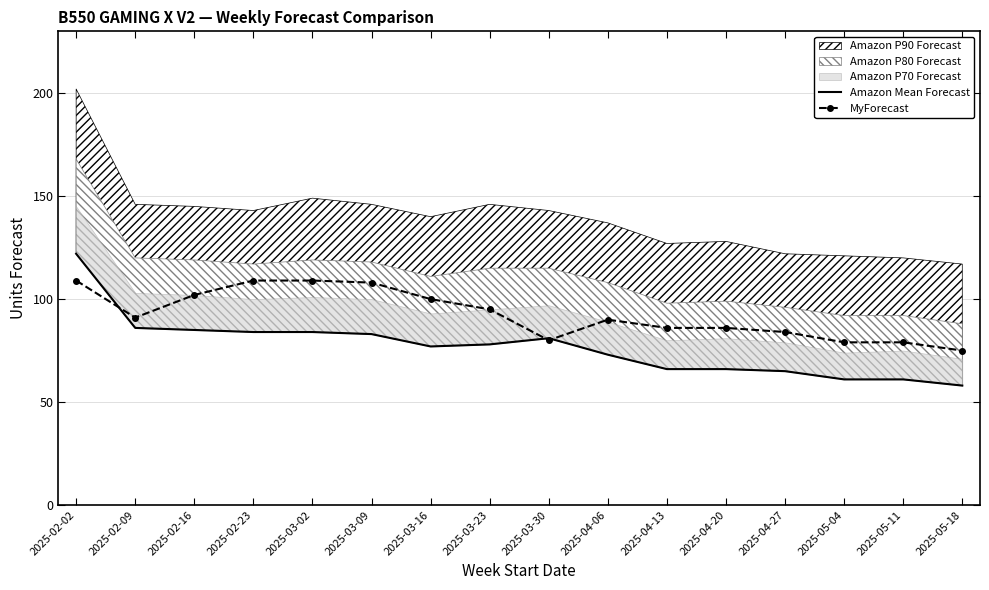

How many lines are shown in the chart?

2